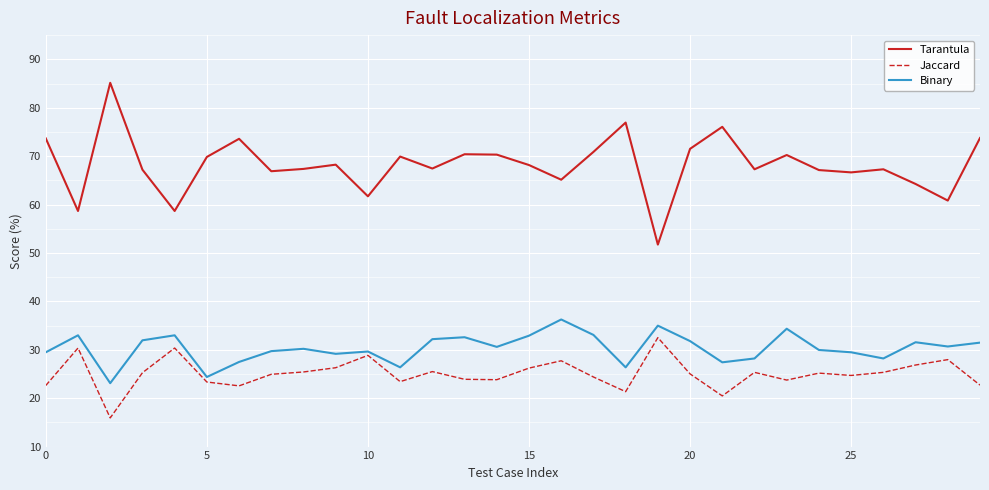

In Tarantula, how many points are lower than both neighbors (excluding endpoints)?

10